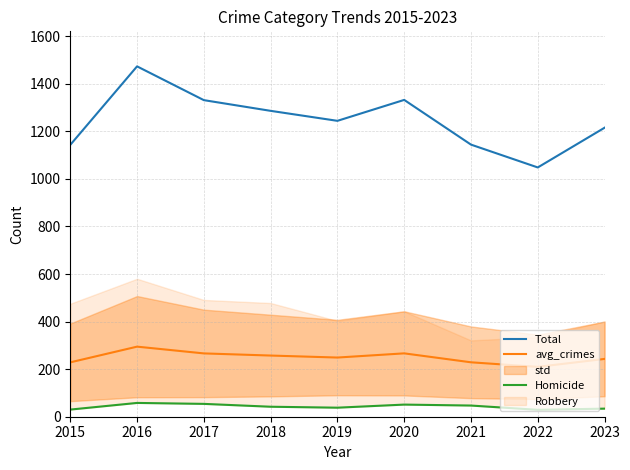

At which label does Total first exceed 1244?

2016